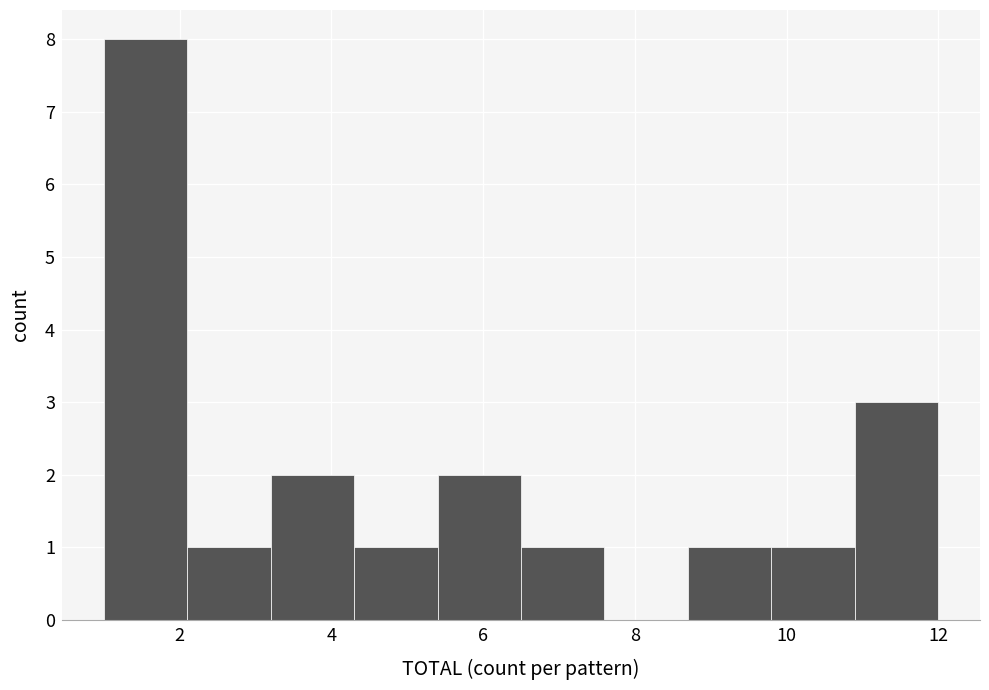

What is the height of the bar covering 10.9 to 12.0 on the x-axis? Neither the bar edges nor the heights are printed on the chart, so give them approximately, as read against the axes.

3